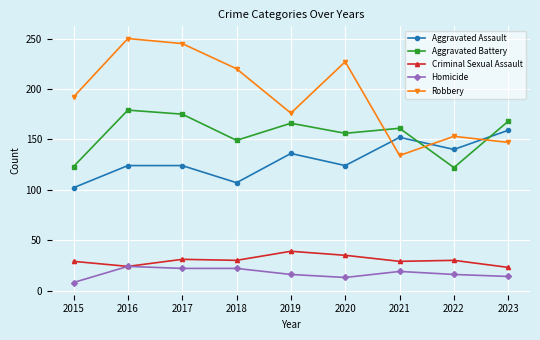

How many interior local peaks does the Aggravated Battery series have?

3